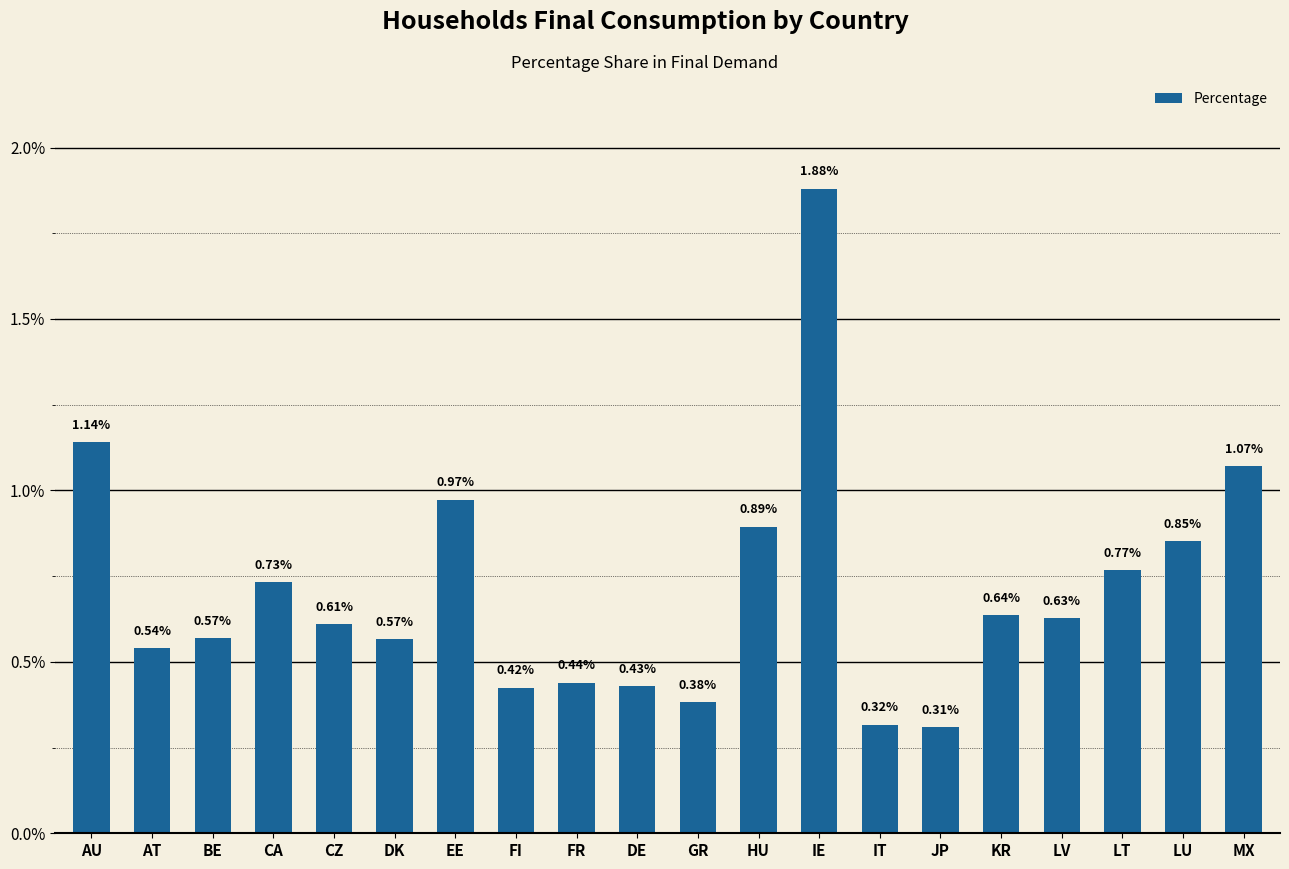

At which label is the value closest to 1?

EE